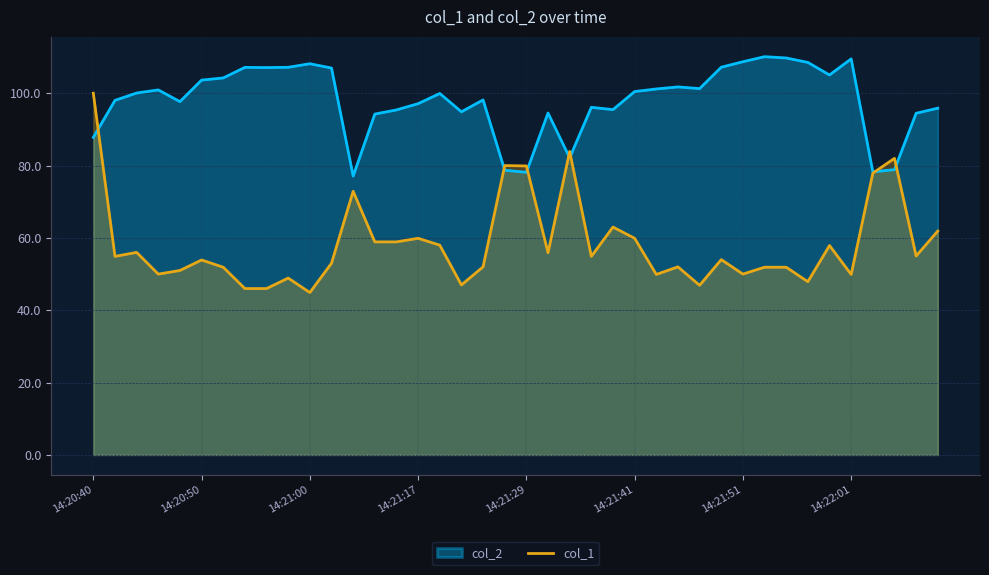

The col_2 series shows 100.5 at 14:21:41. True or false?

True